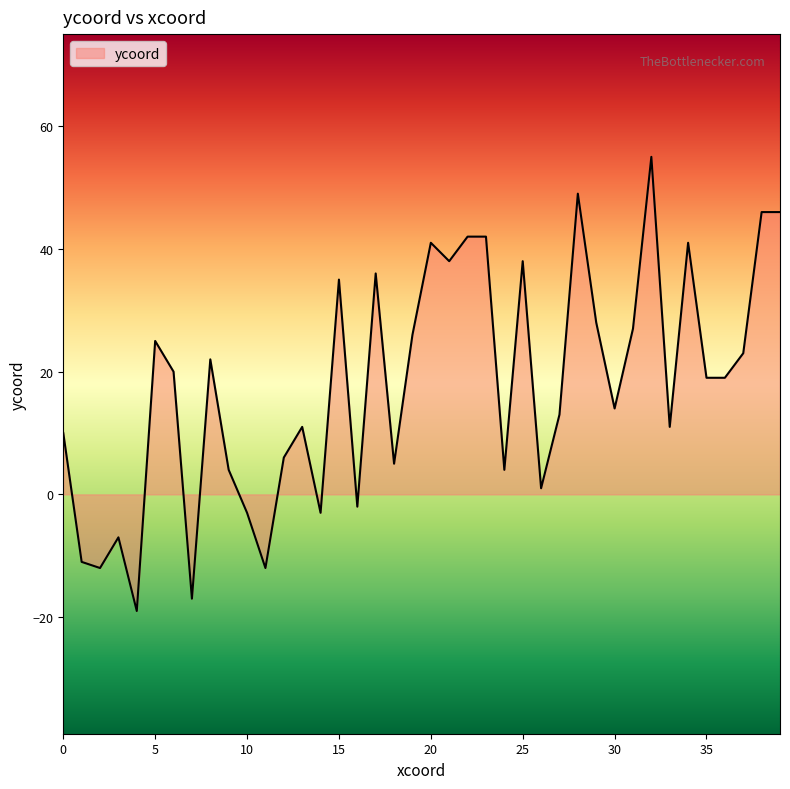

What is the maximum value shown in the chart?

55